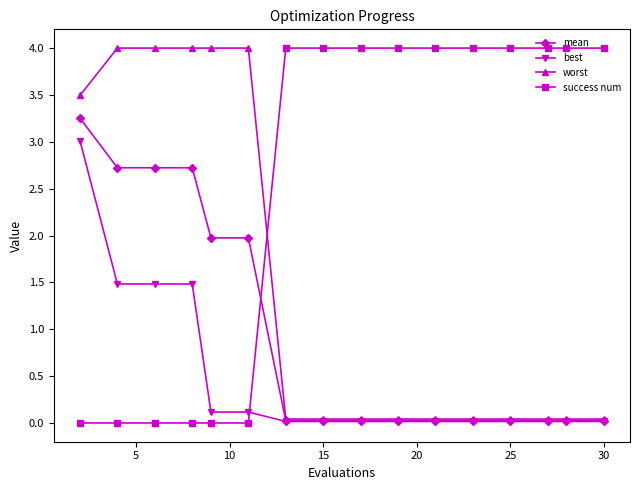

What are all the series names shown in the legend?

mean, best, worst, success num